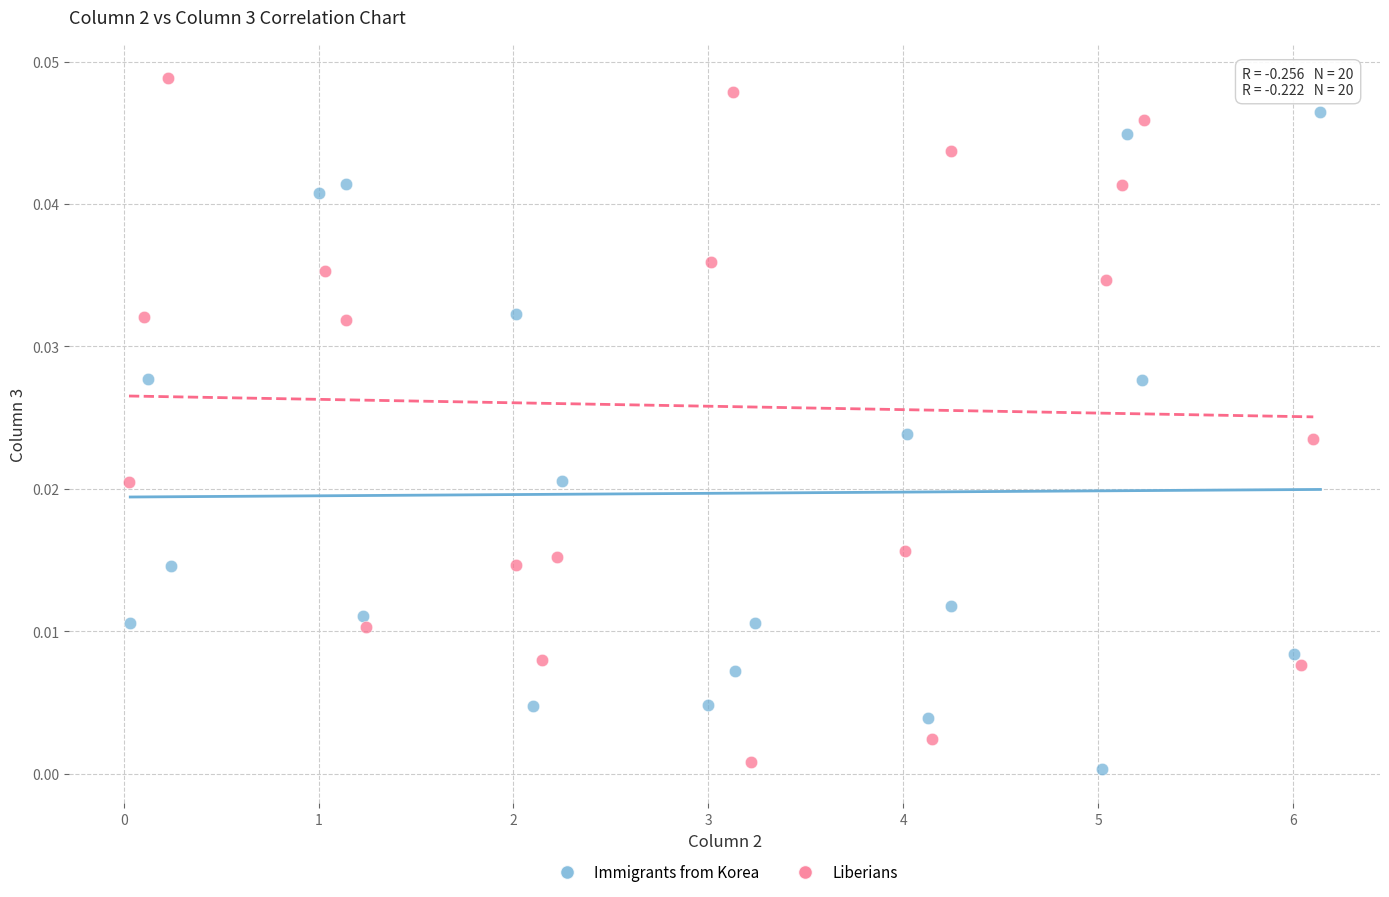

What are all the series names shown in the legend?

Immigrants from Korea, Liberians